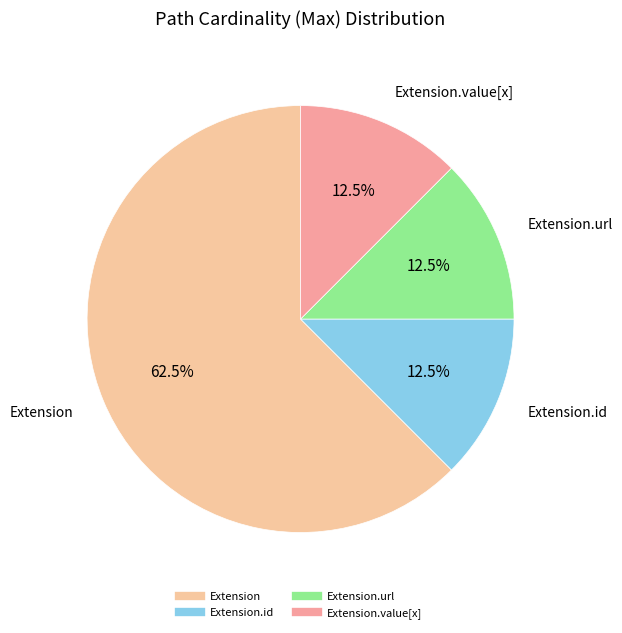

How many slices are in this pie chart?

4